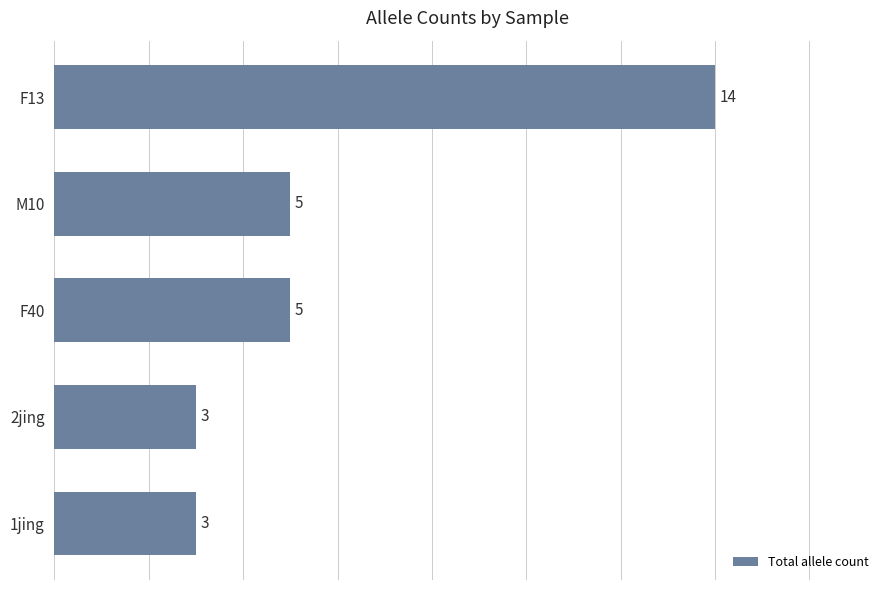

What is the minimum value shown in the chart?

3